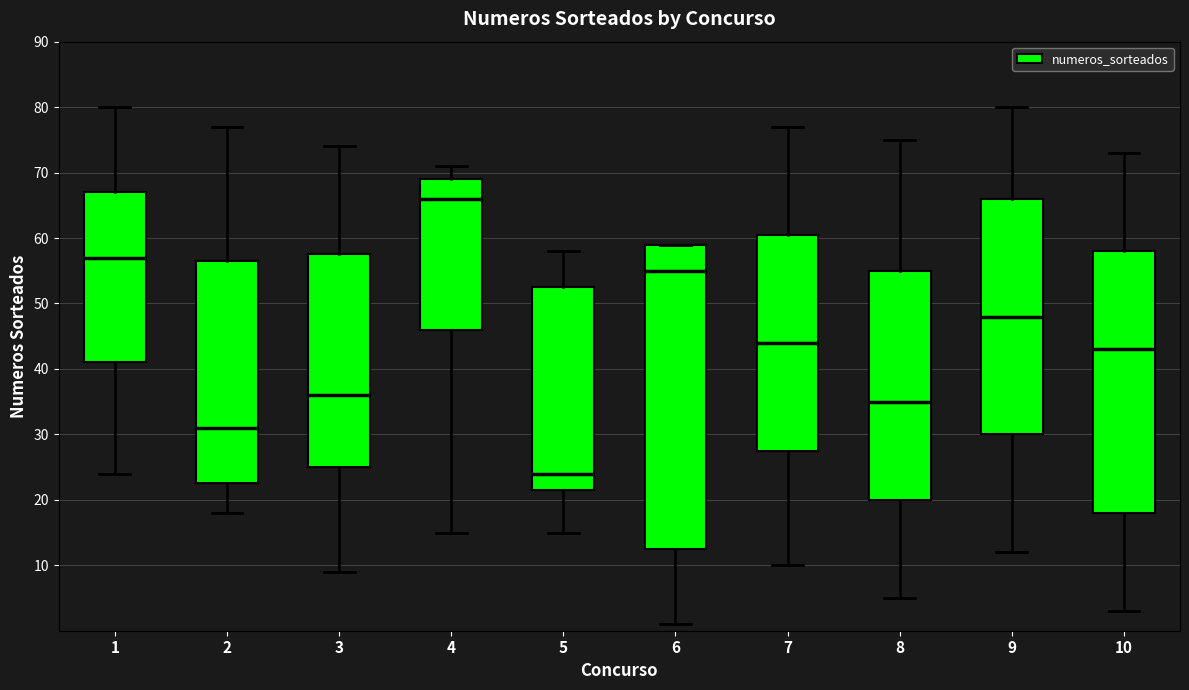

Which box has the highest median line?

4